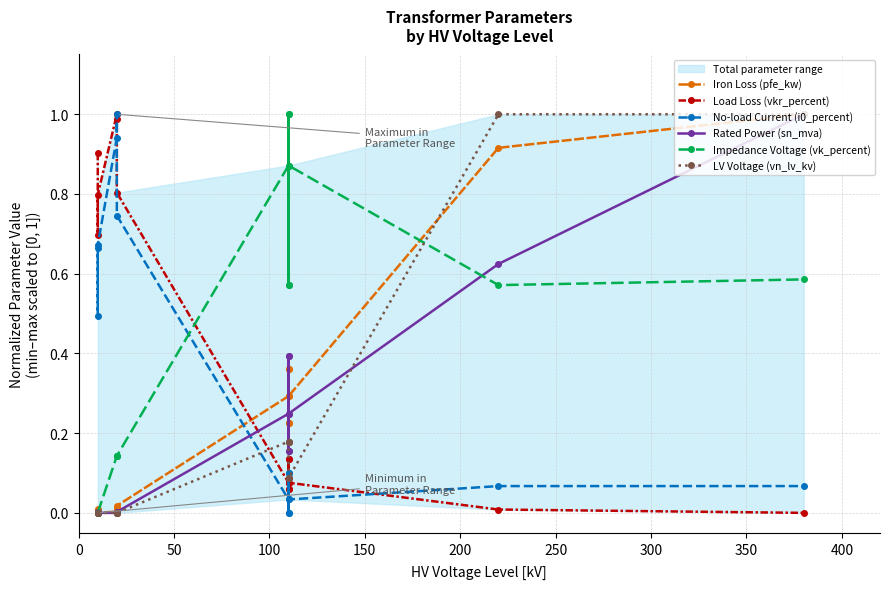

True or false: Rated Power (sn_mva) and Impedance Voltage (vk_percent) cross at least once.

True